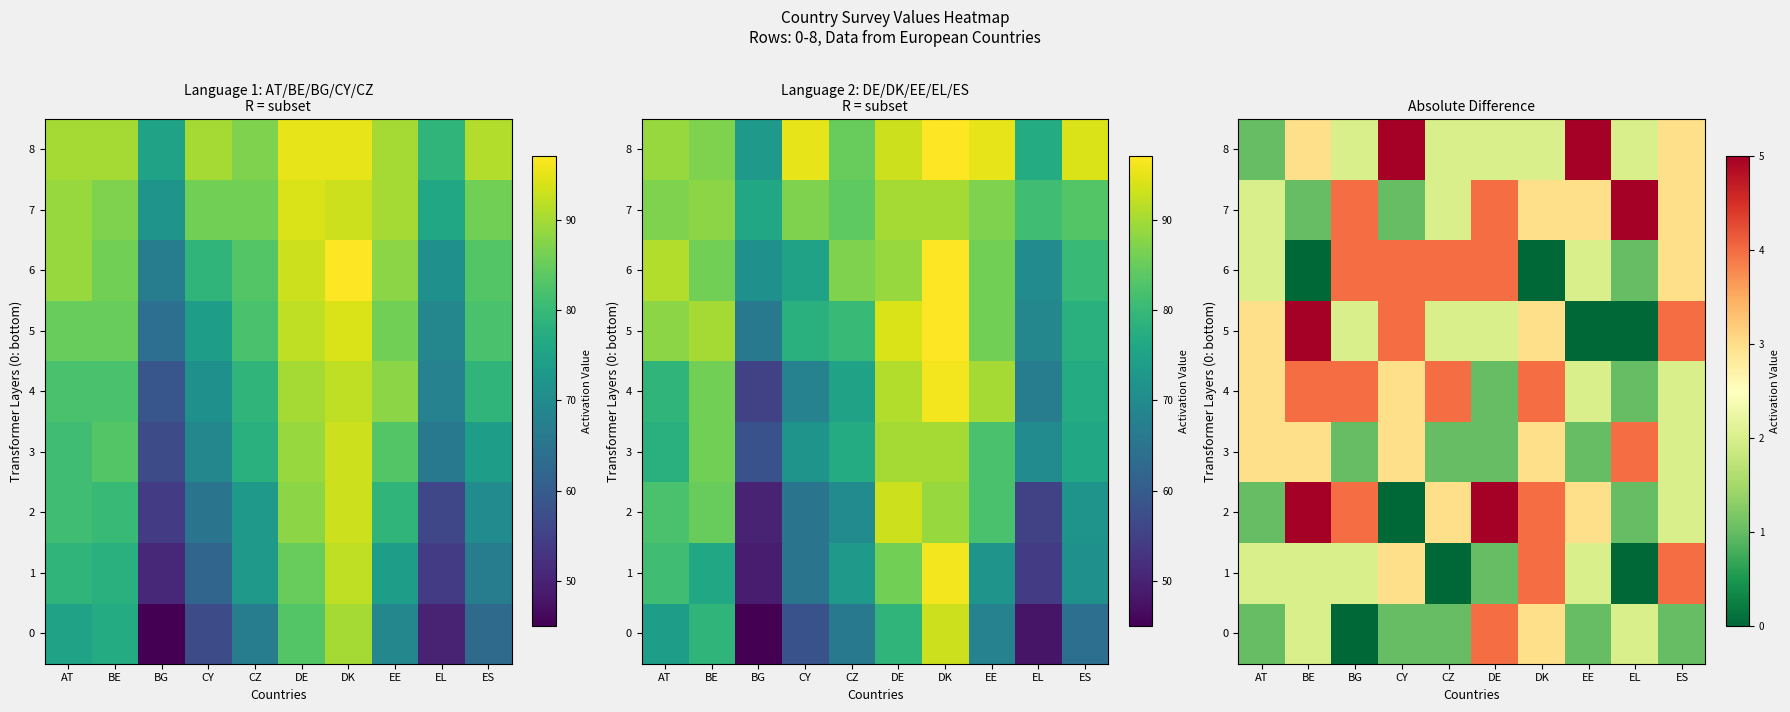

What is the spread (max minus min) of values at CY?

5